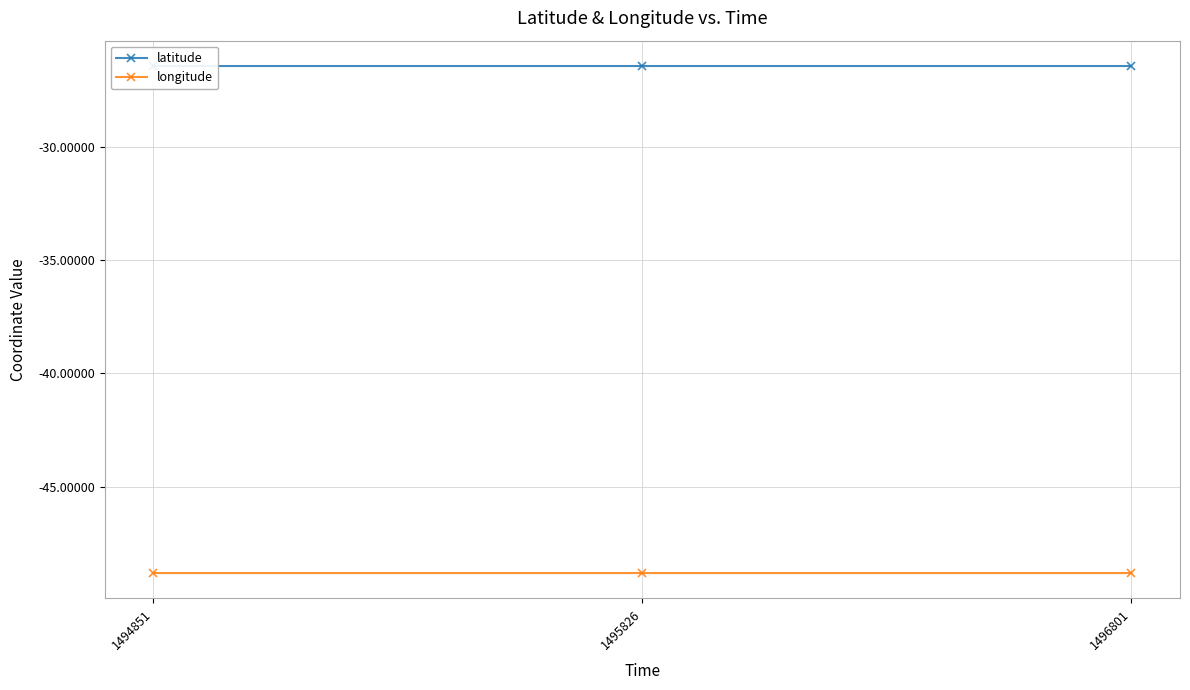

What is the spread (max minus min) of values at 1496801?

22.4